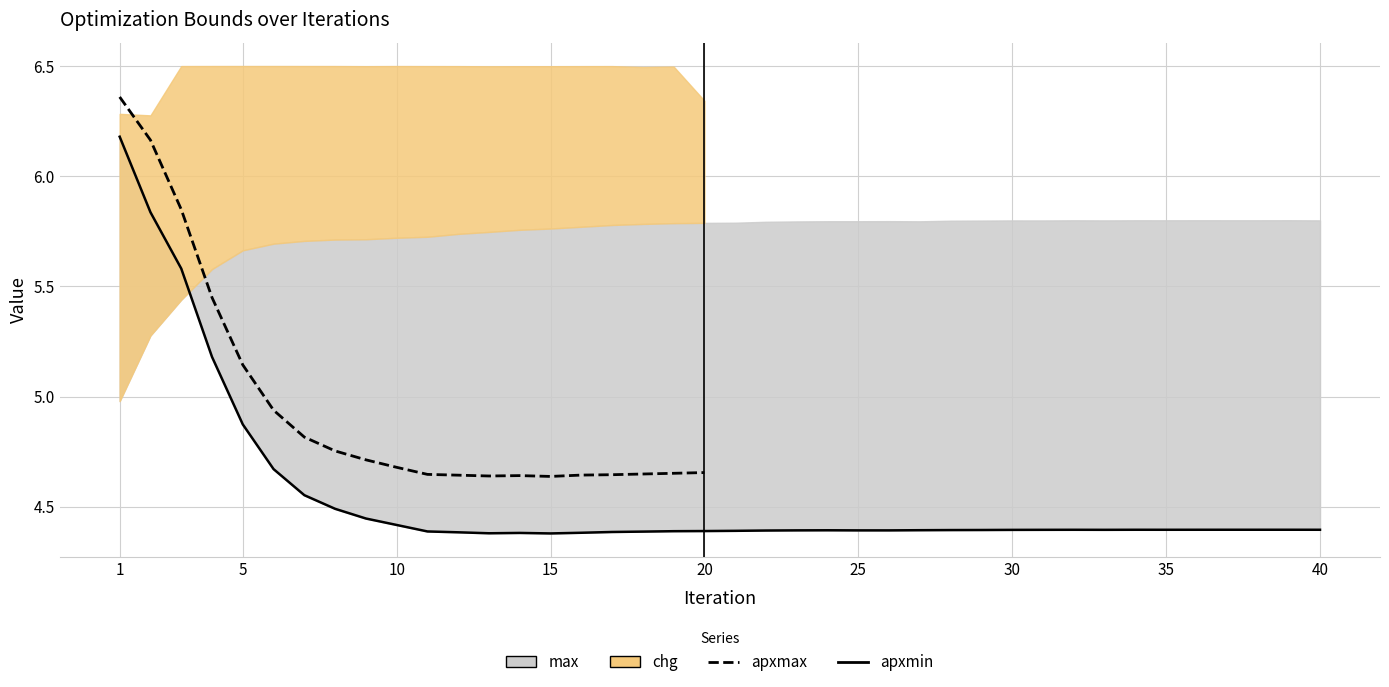

The value of chg at 39 is 0.1. True or false?

True